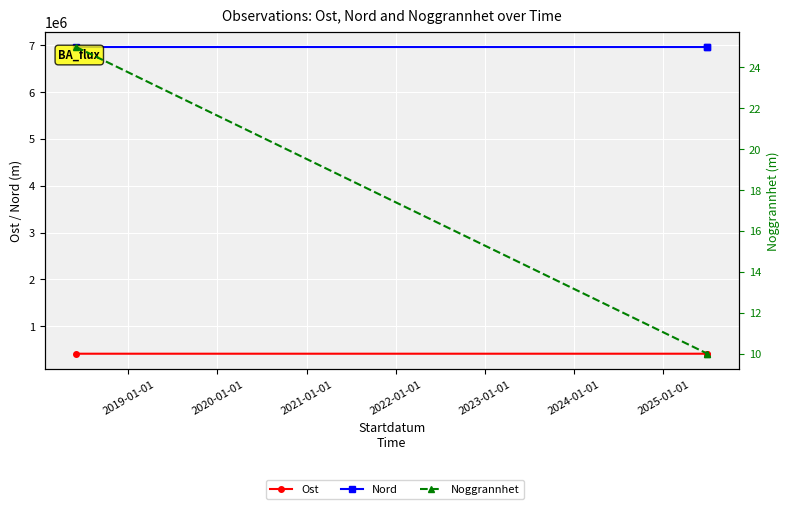

What is the total value across all series at 2019-01-01?

7378025.0